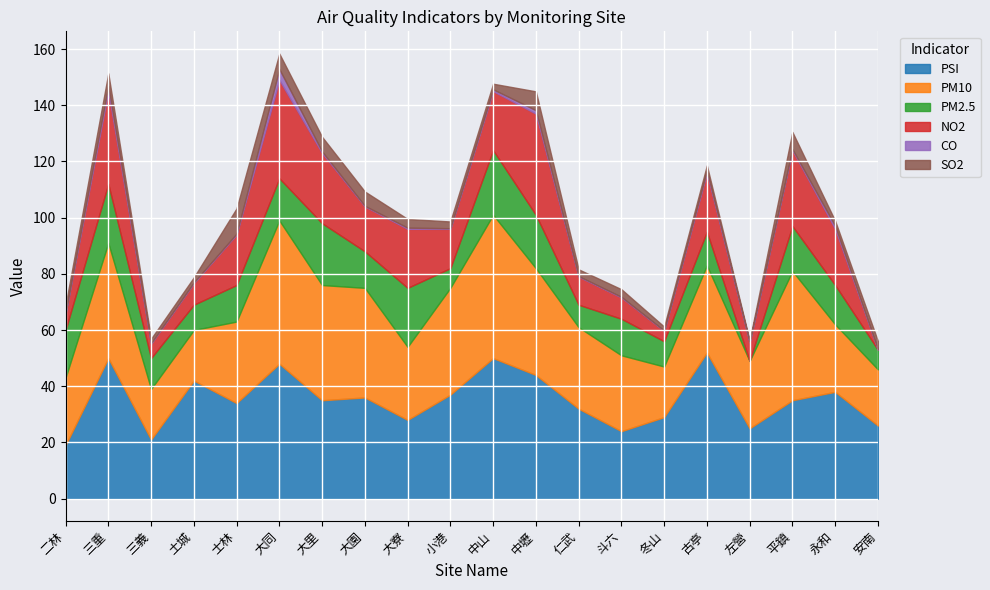

The value of PSI at 安南 is 8.8. True or false?

False